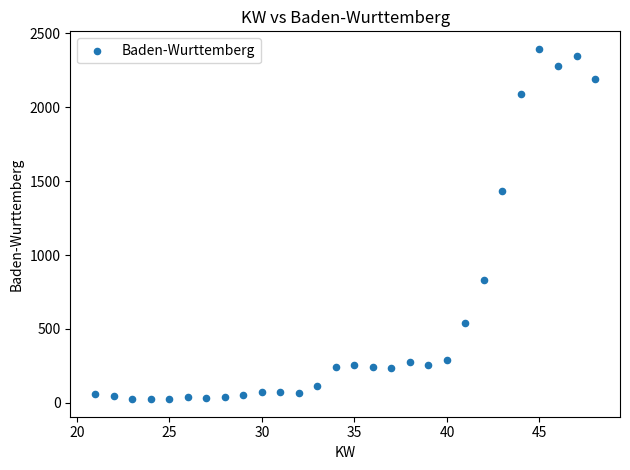

What Y value in the scatter plot is closest to 1209?

1435.0